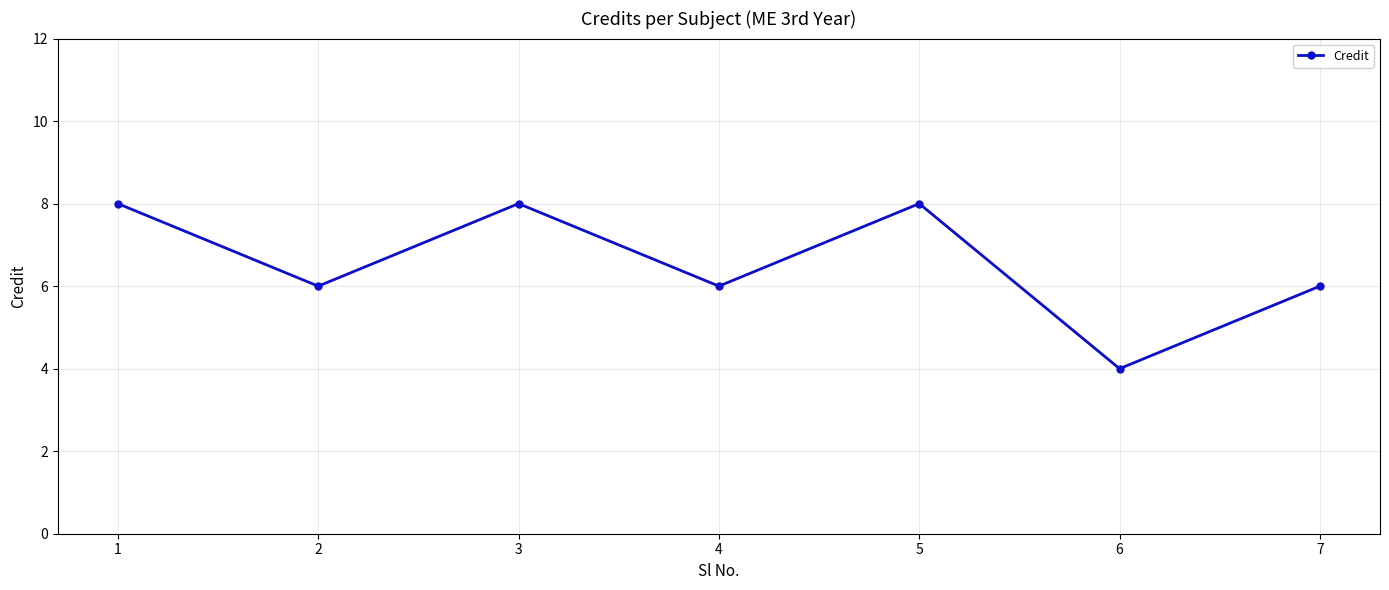

The chart shows a value of 6 at 2. True or false?

True